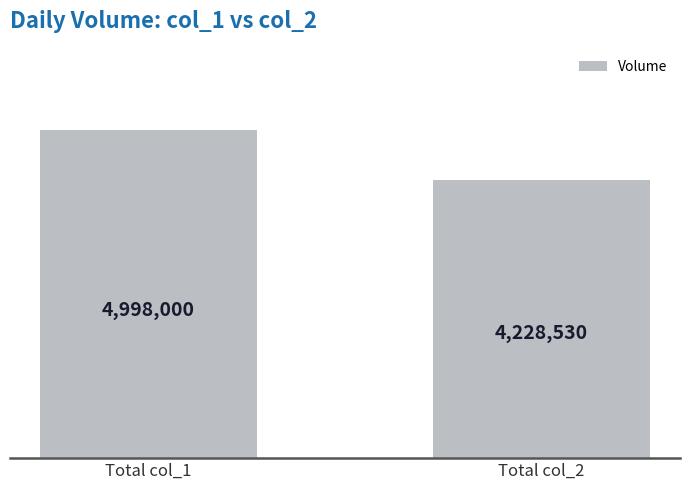

List the labels in order of value, smallest first.

Total col_2, Total col_1